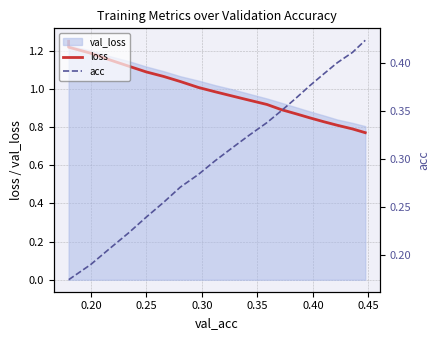

Is it true that acc equals 0.2 at 0.20?

True